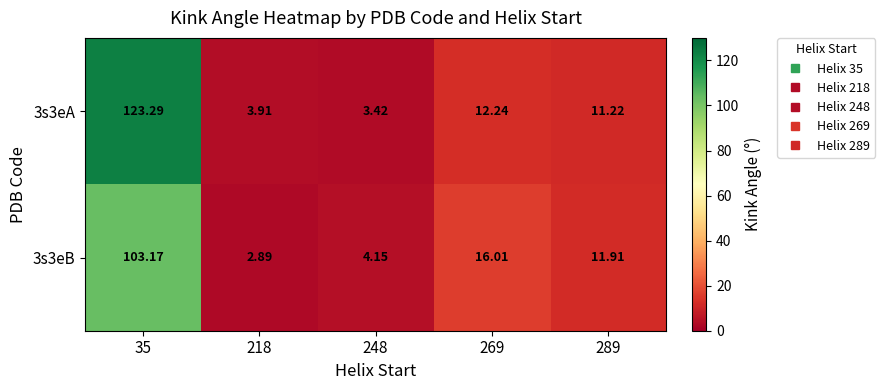

What is the maximum value shown in the chart?

123.3